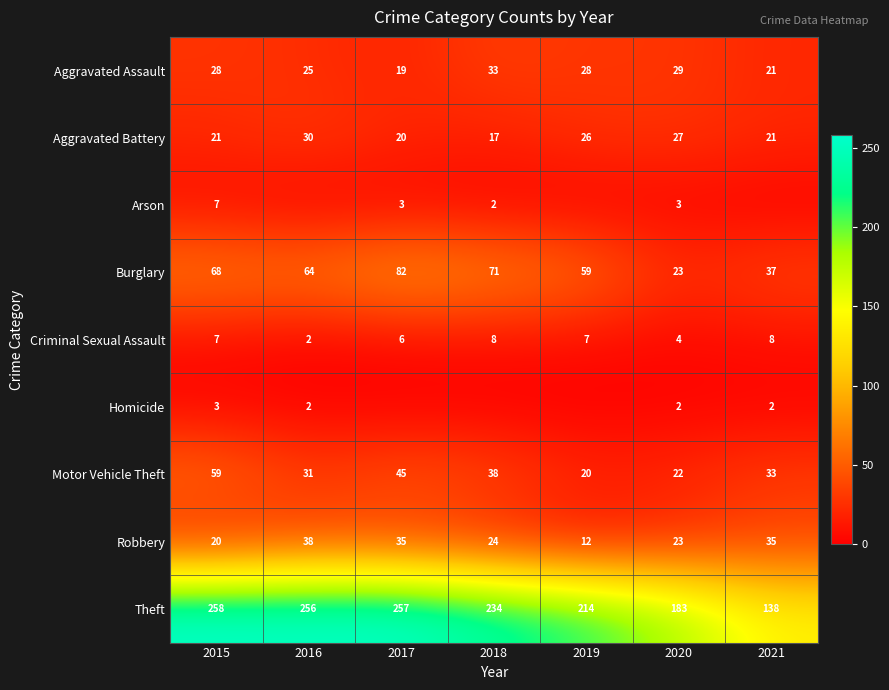

What is the minimum value for Theft?

138